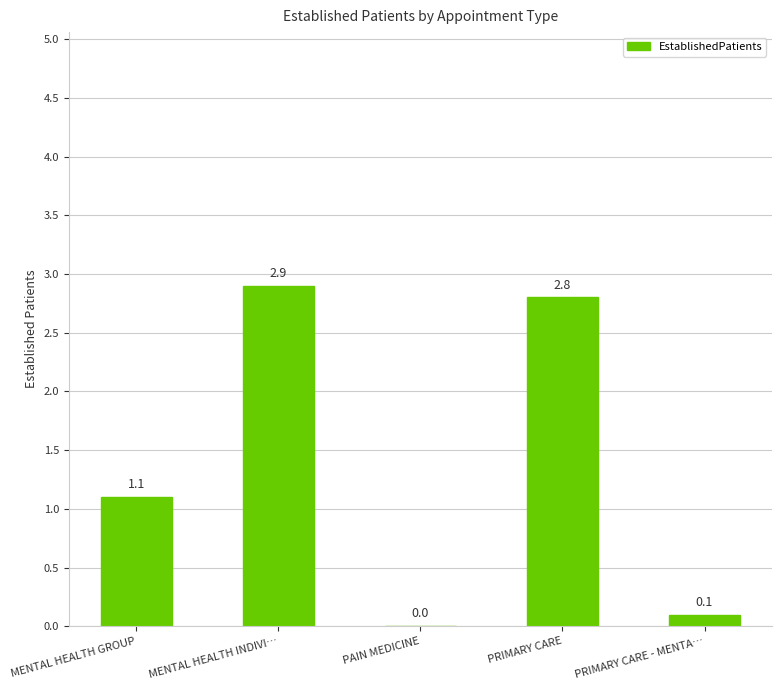

True or false: the data shows 1.1 at MENTAL HEALTH GROUP.

True